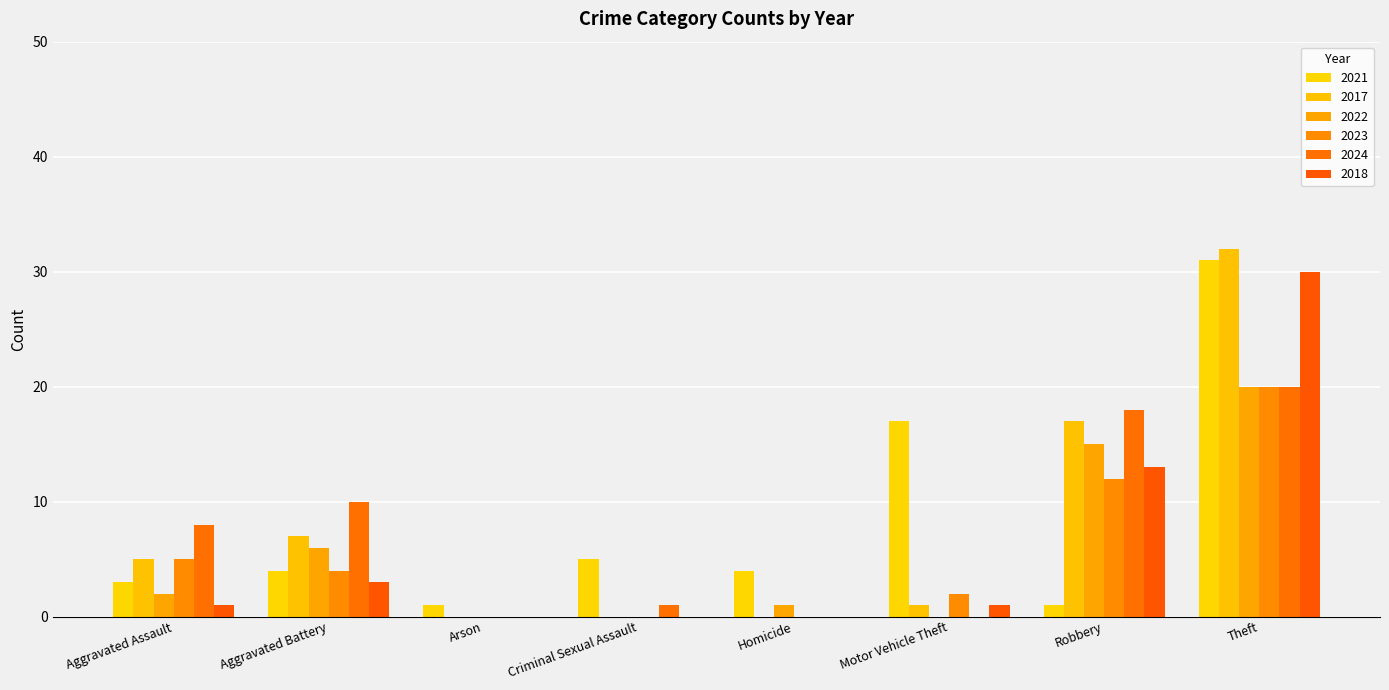

What is the maximum value shown in the chart?

32